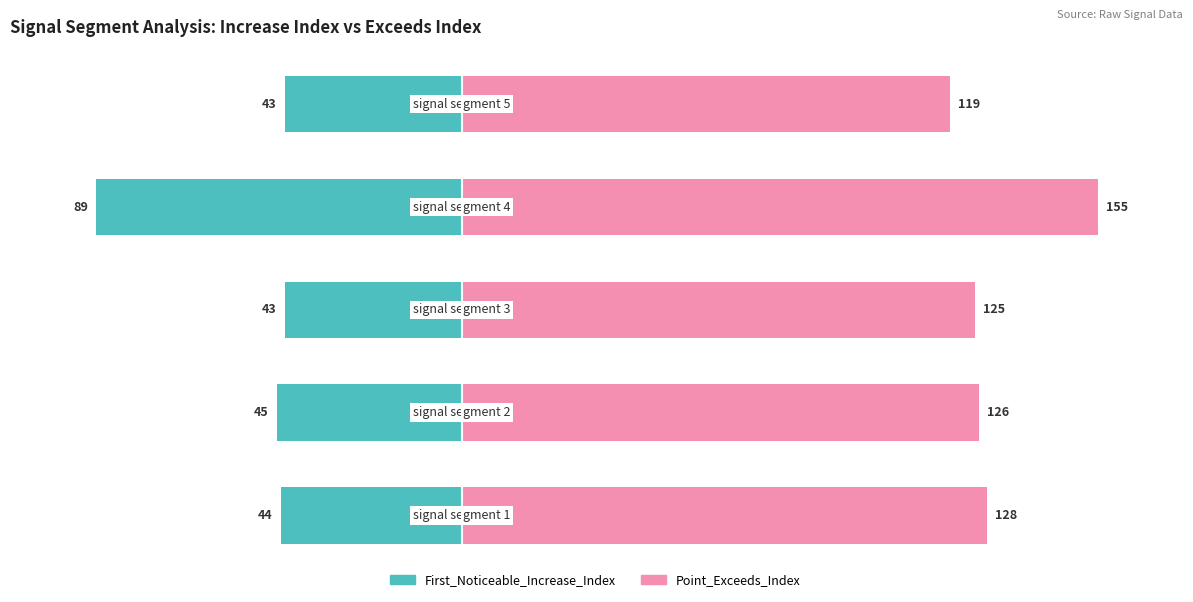

What is the value of the First_Noticeable_Increase_Index bar at the 5th from the left?

-43